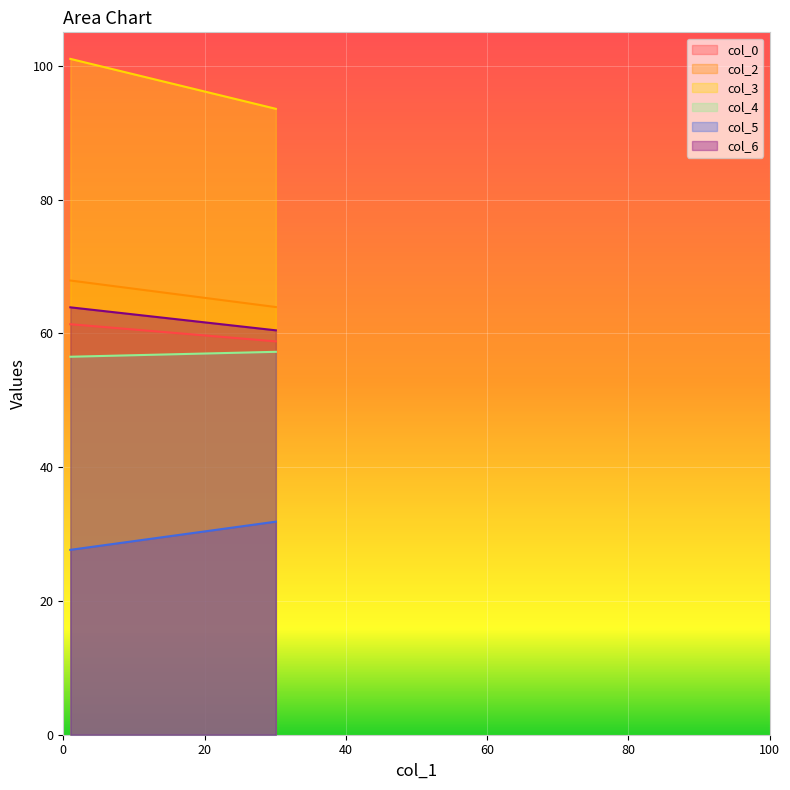

Reading left to right, extract all data points from this chart.

col_0: 61.4	58.8
col_2: 67.9	63.9
col_3: 101.0	93.6
col_4: 56.5	57.2
col_5: 27.6	31.9
col_6: 63.9	60.5